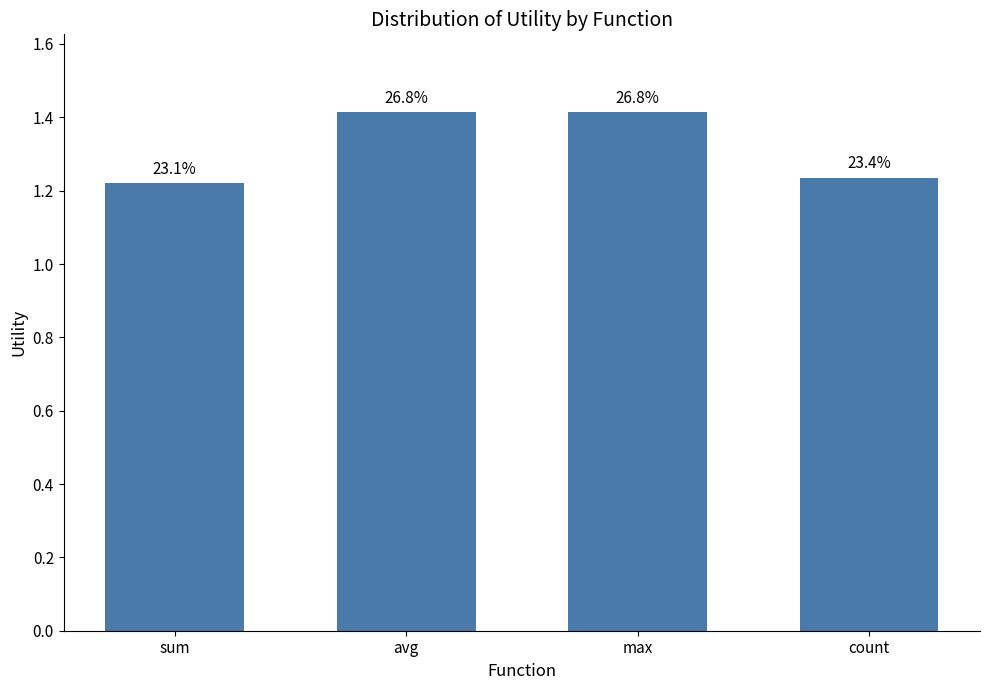

At which label is the value closest to 1?

sum